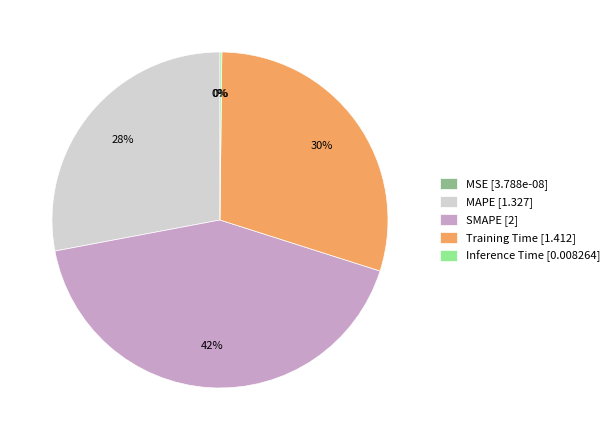

Is it true that MAPE is 28% of the pie?

True